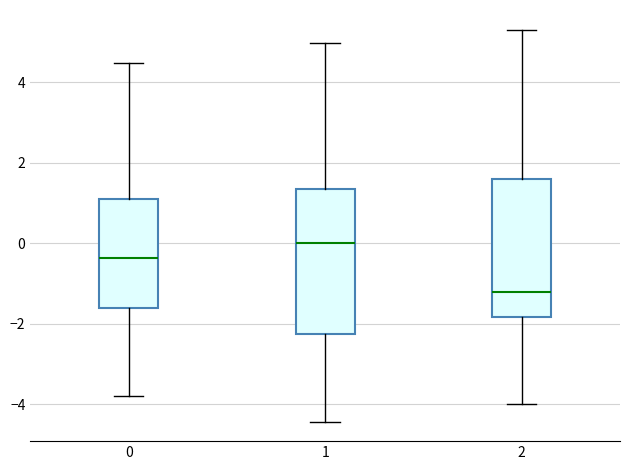

Where does the lower whisker of the box at x = 2 end on the y-axis? The values are not printed on the chart, so give them approximately, as read against the axis.

-4.0